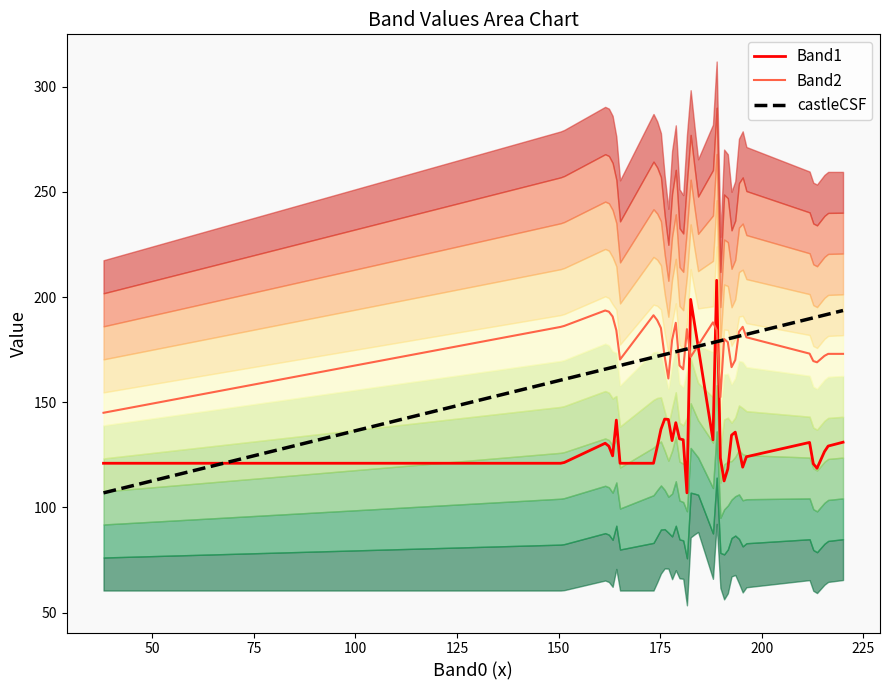

True or false: Band1 has more than 0 interior local peaks.

True